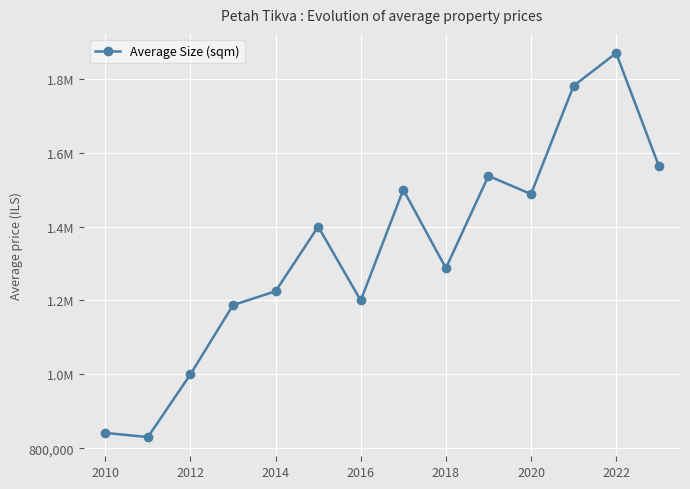

Is this an area chart (filled region under the line)?

No